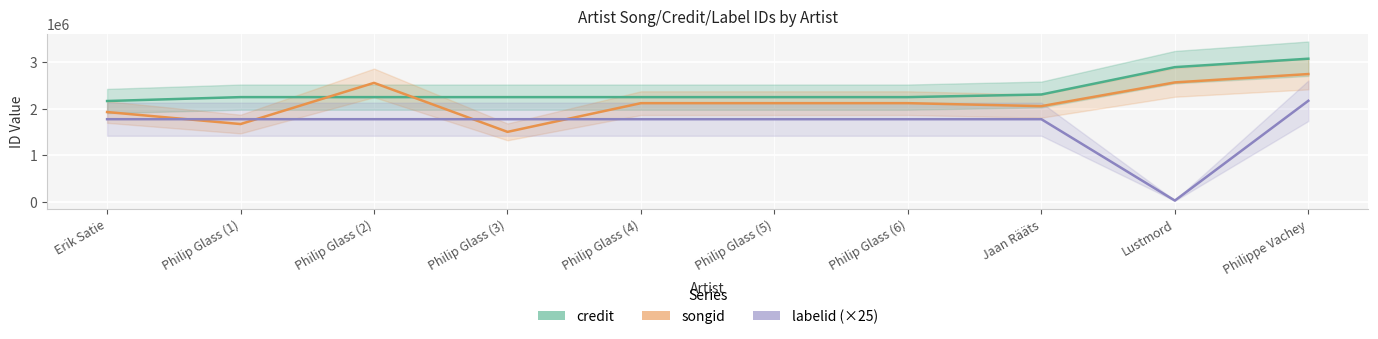

What is the smallest value displayed?

31225